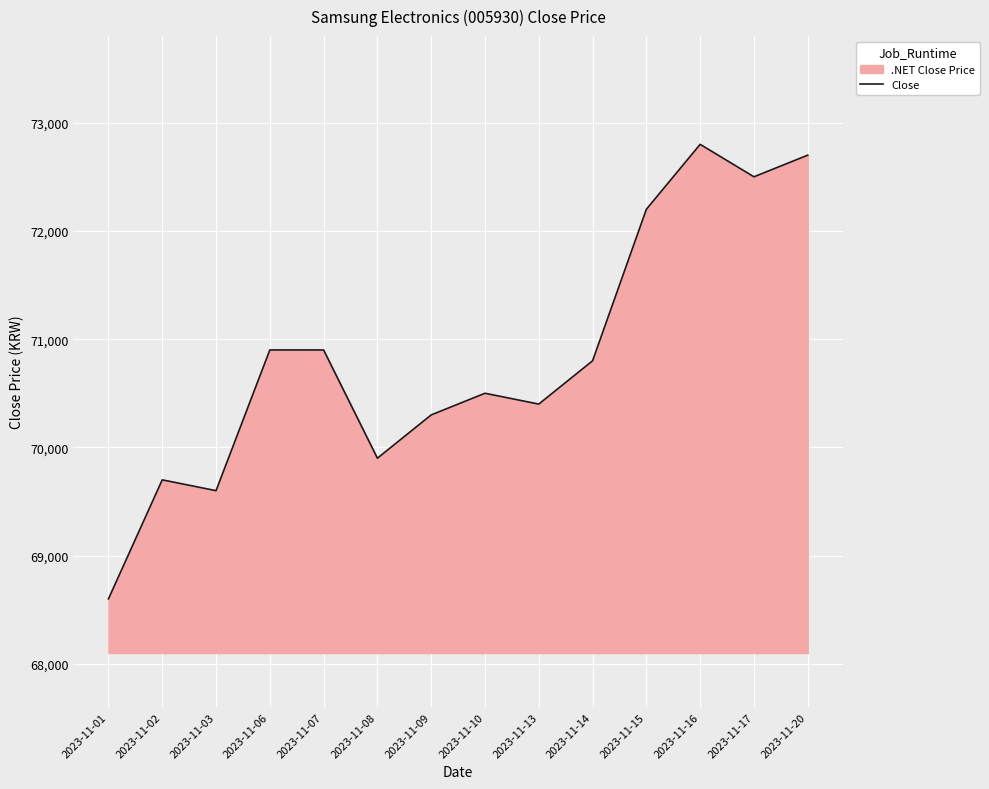

How many lines are shown in the chart?

1